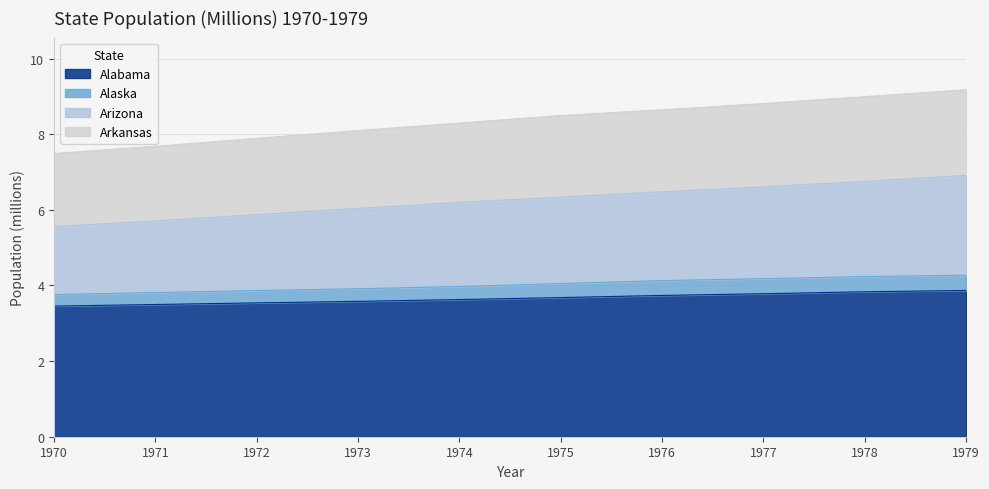

What is the total value across all series at 1976?

8.6